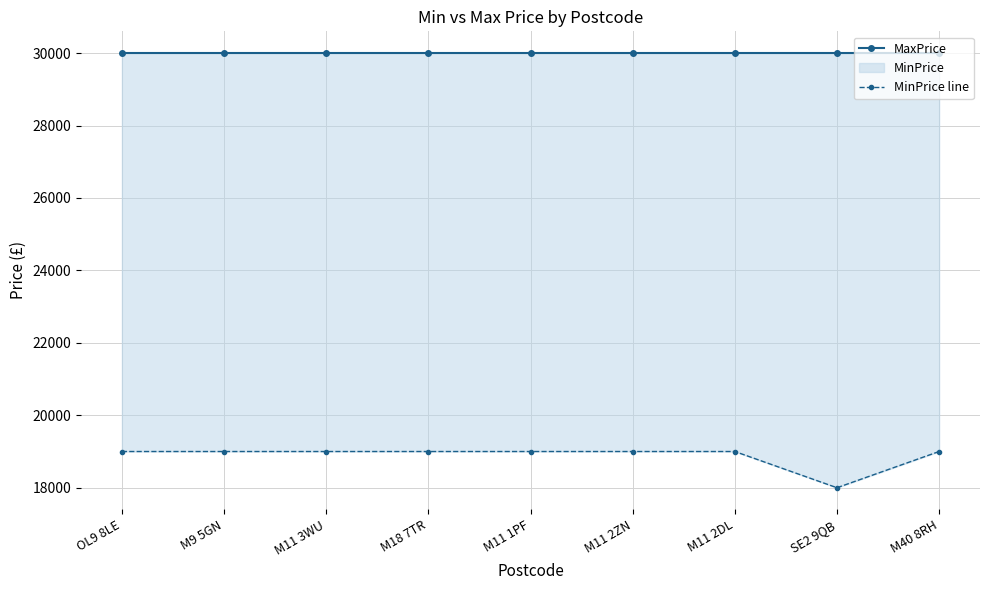

What value does the MaxPrice series have at M11 2ZN?

30000